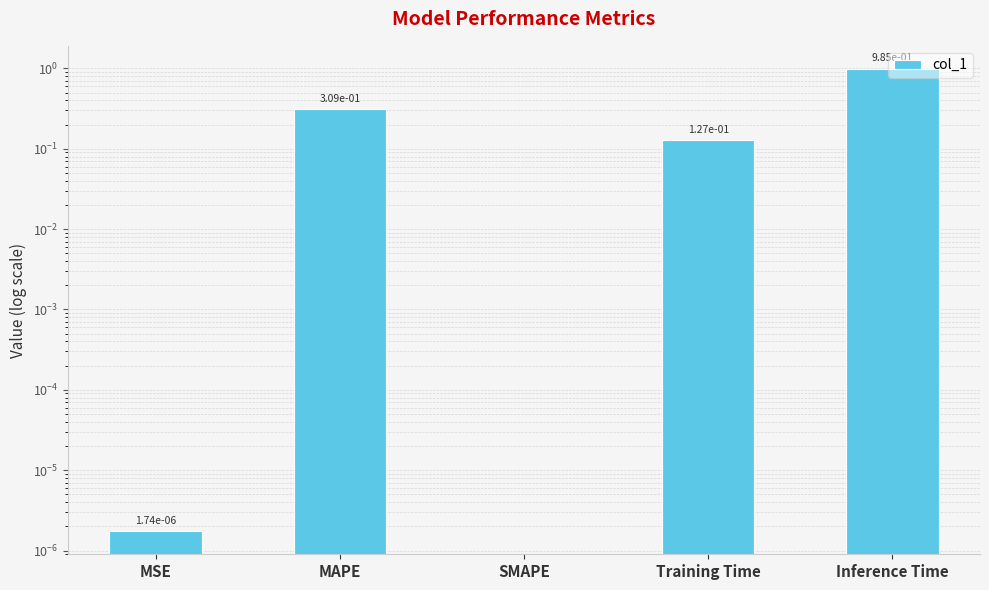

Reading left to right, what are all the values shown in this chart?

MSE=0.0	MAPE=0.3	SMAPE=0.0	Training Time=0.1	Inference Time=1.0